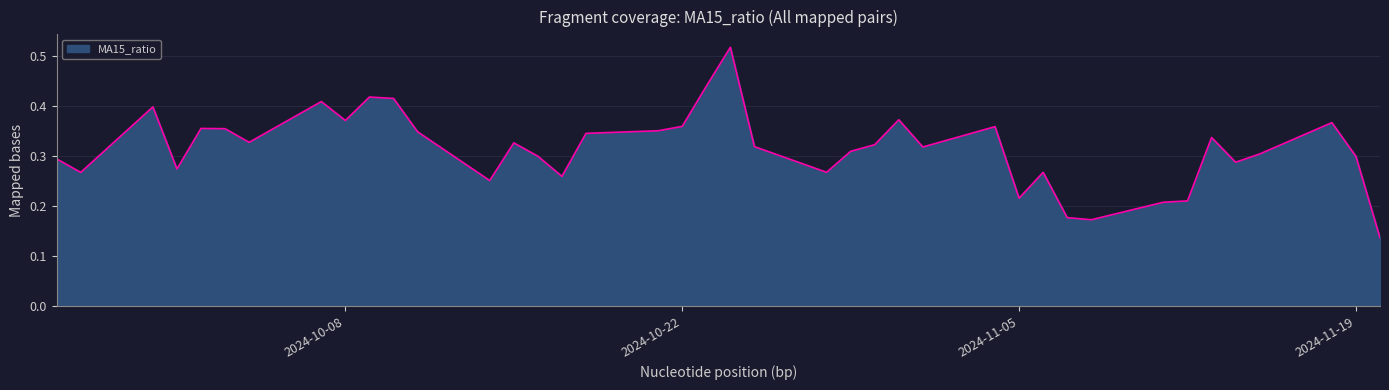

List the labels in order of value, smallest first.

2024-11-20, 2024-11-08, 2024-11-07, 2024-11-11, 2024-11-12, 2024-11-05, 2024-10-14, 2024-10-17, 2024-09-27, 2024-11-06, 2024-10-28, 2024-10-01, 2024-11-14, 2024-09-26, 2024-11-19, 2024-10-16, 2024-11-15, 2024-10-29, 2024-11-01, 2024-10-25, 2024-10-30, 2024-10-15, 2024-10-04, 2024-11-13, 2024-10-18, 2024-10-11, 2024-10-21, 2024-10-03, 2024-10-02, 2024-11-04, 2024-10-22, 2024-11-18, 2024-10-08, 2024-10-31, 2024-09-30, 2024-10-07, 2024-10-10, 2024-10-09, 2024-10-23, 2024-10-24